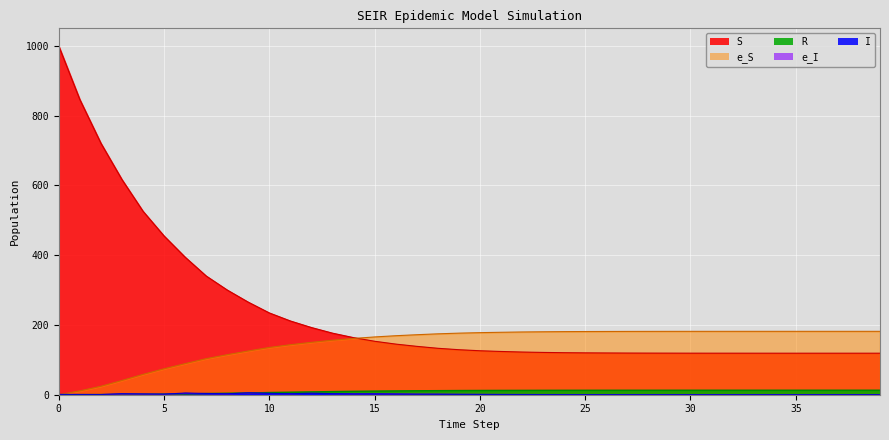

What is the sum of the I values at 19 and 11?

3.8